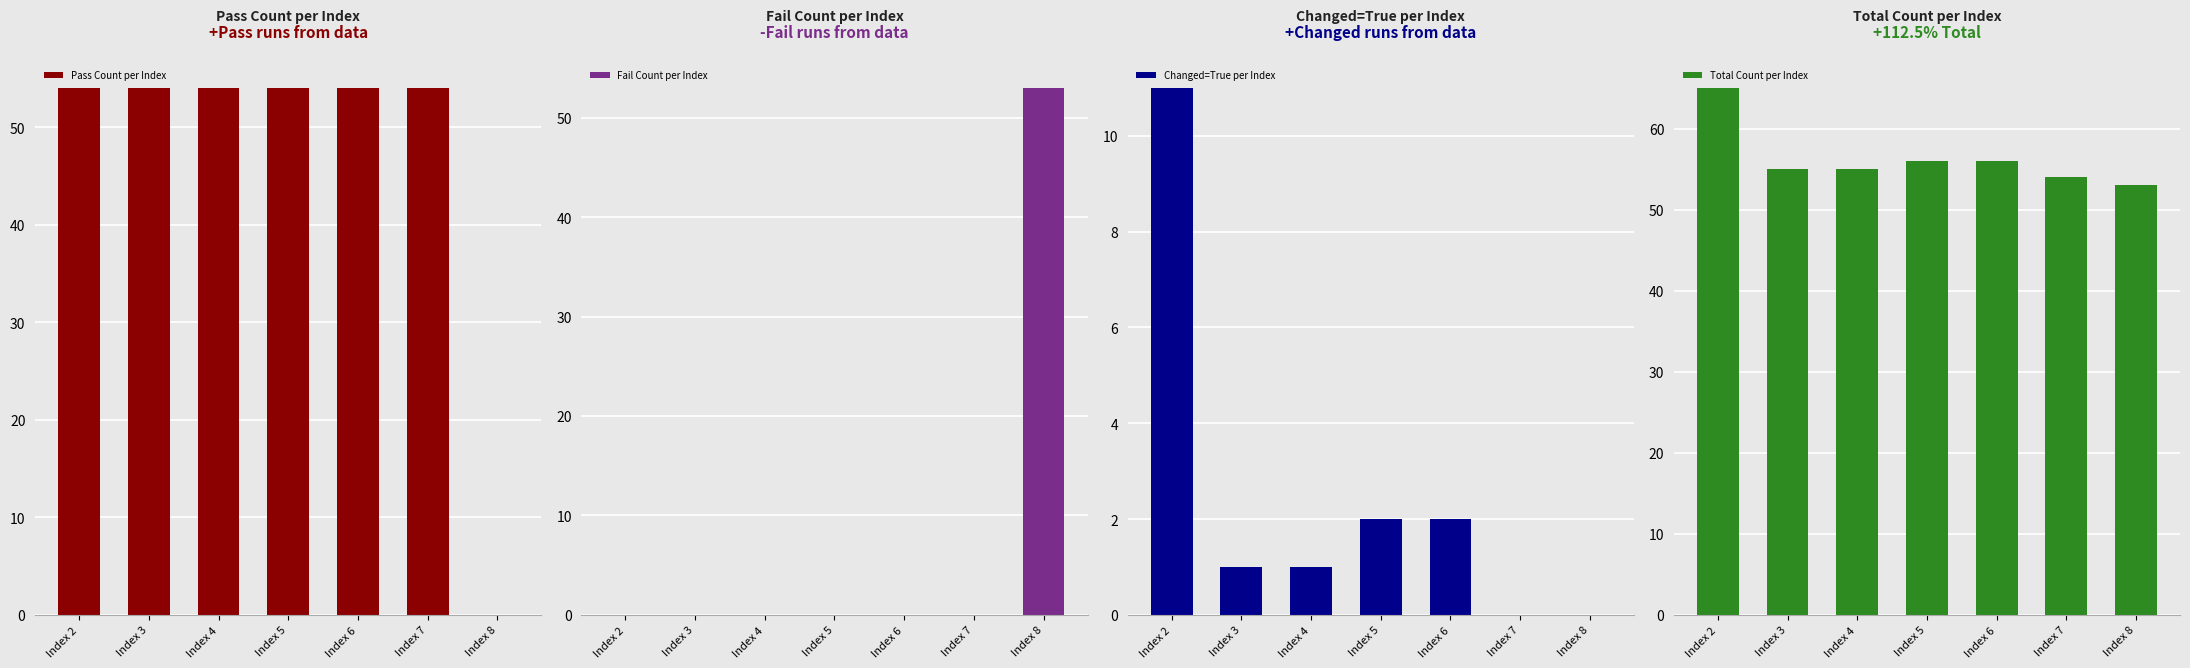

Reading left to right, extract all data points from this chart.

Pass Count per Index: 54	54	54	54	54	54	0
Fail Count per Index: 0	0	0	0	0	0	53
Changed=True per Index: 11	1	1	2	2	0	0
Total Count per Index: 65	55	55	56	56	54	53